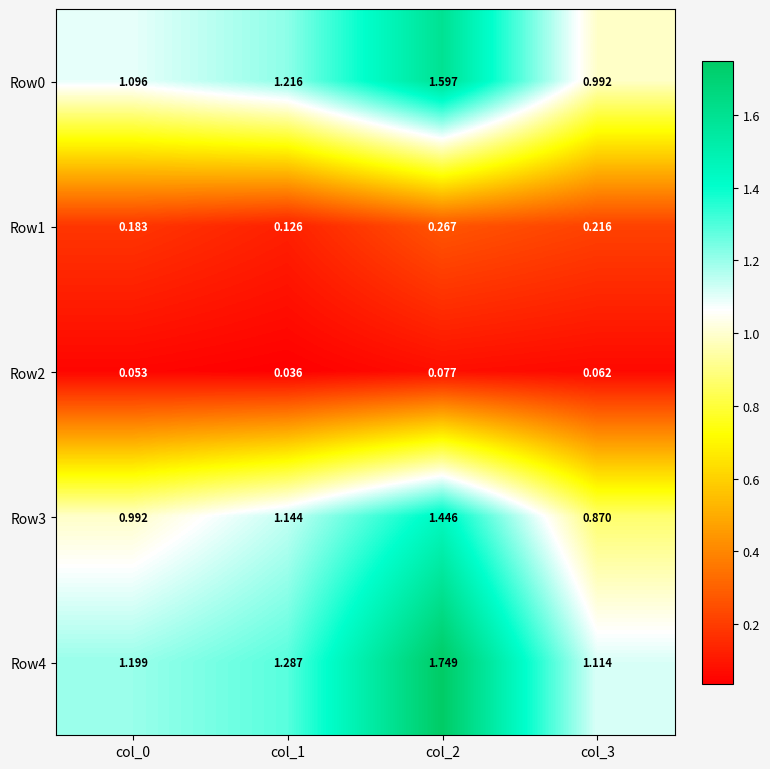

Is the value of Row3 at col_2 greater than the value of Row1 at col_2?

Yes